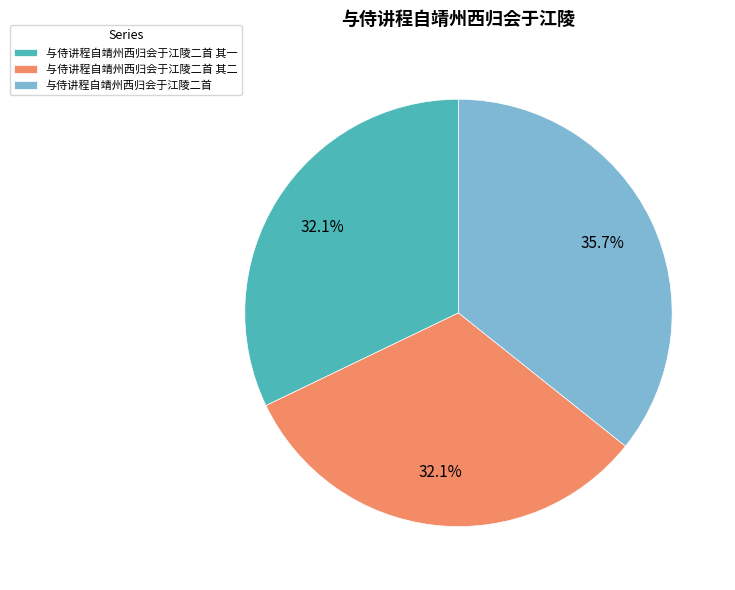

Between 与侍讲程自靖州西归会于江陵二首 and 与侍讲程自靖州西归会于江陵二首 其一, which is larger?

与侍讲程自靖州西归会于江陵二首